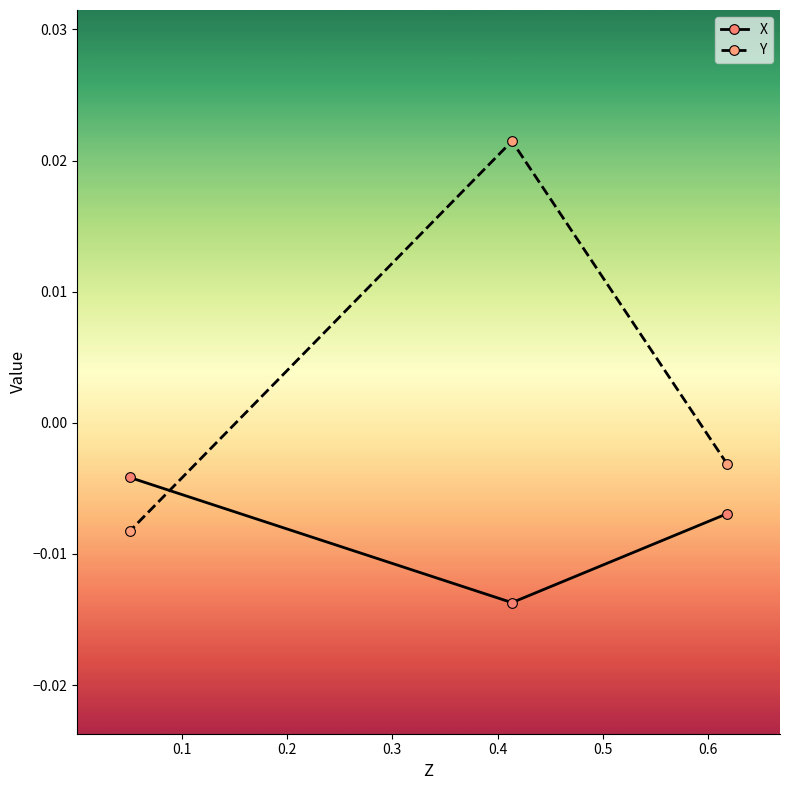

True or false: Y has a value of -0.0 at 0.0.

True